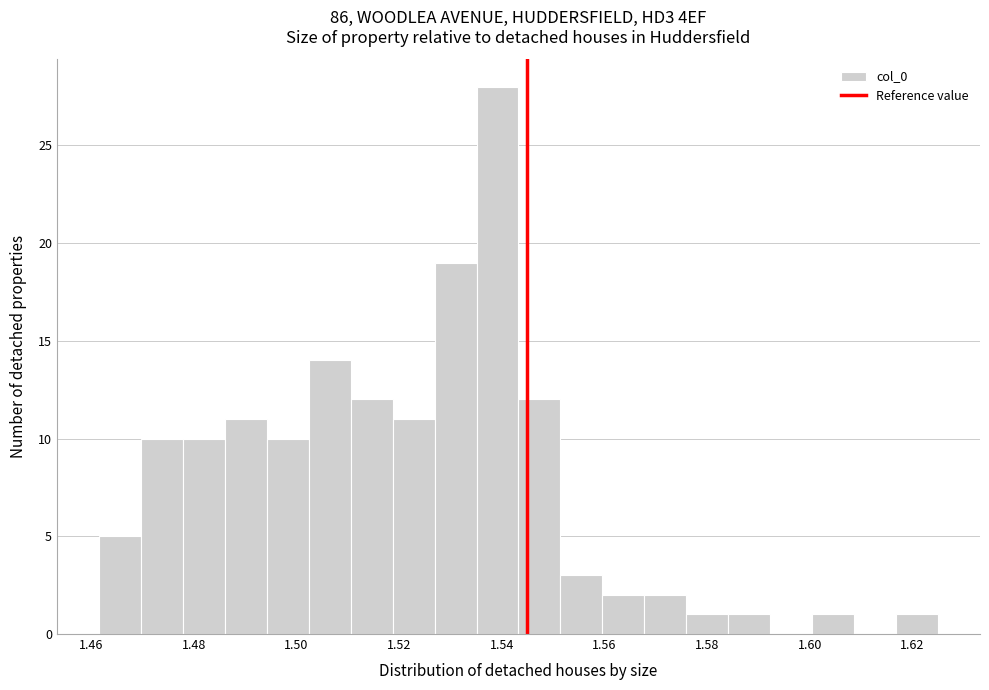

Reading left to right, transcribe this chart: for each bar, give the range it covers on the x-axis and its height. Neither the bar edges nor the heights are printed on the chart, so give them approximately, as read against the axes.

1.462 to 1.470: 5
1.470 to 1.478: 10
1.478 to 1.486: 10
1.486 to 1.494: 11
1.494 to 1.502: 10
1.502 to 1.510: 14
1.510 to 1.518: 12
1.518 to 1.526: 11
1.526 to 1.536: 19
1.536 to 1.544: 28
1.544 to 1.552: 12
1.552 to 1.560: 3
1.560 to 1.568: 2
1.568 to 1.576: 2
1.576 to 1.584: 1
1.584 to 1.592: 1
1.592 to 1.600: 0
1.600 to 1.608: 1
1.608 to 1.616: 0
1.616 to 1.626: 1